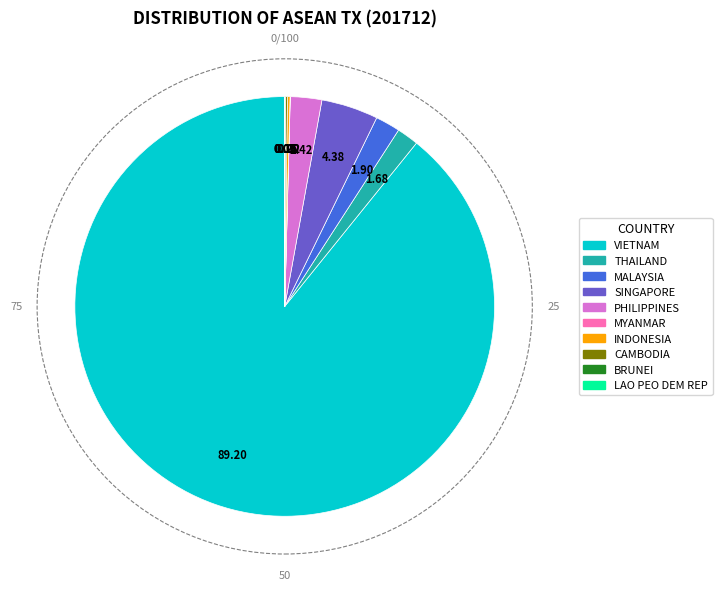

Is the sum of VIETNAM and SINGAPORE greater than half?

Yes